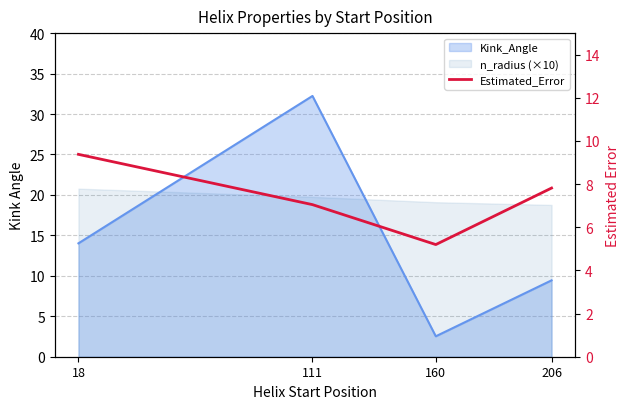

What is the sum of all values?

29.4